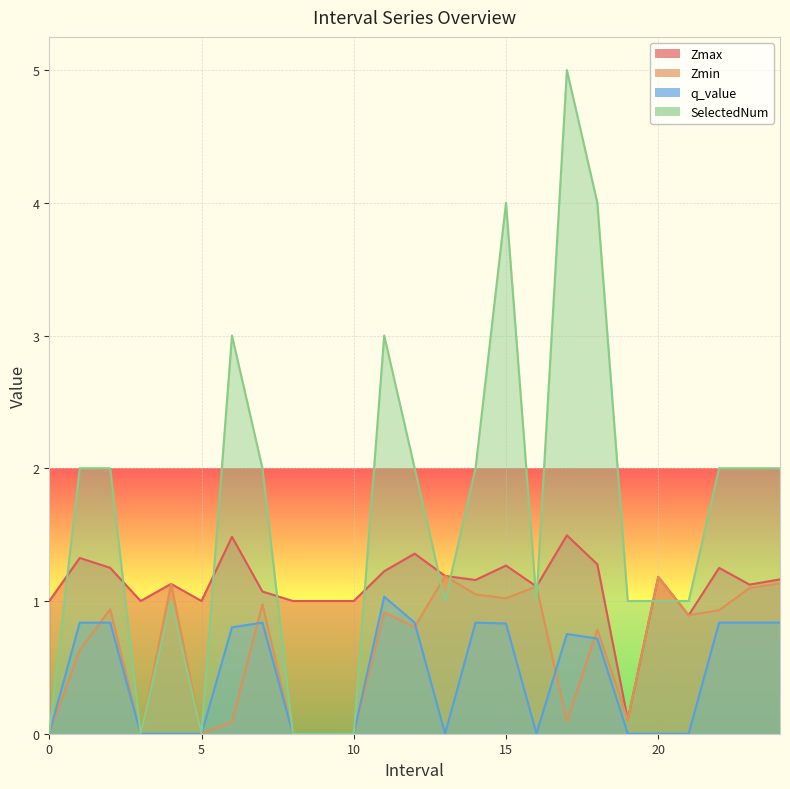

How many data points does each series have?

25